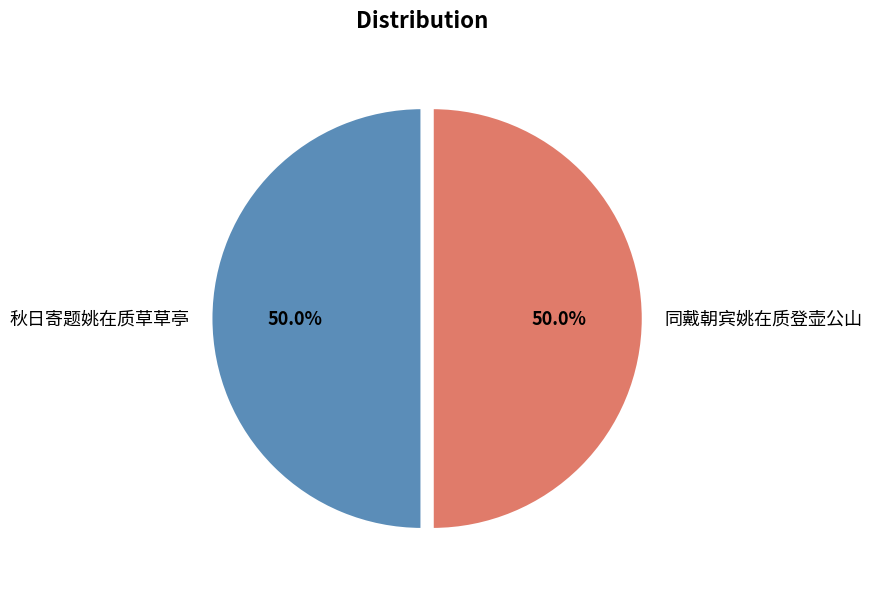

Do 秋日寄题姚在质草草亭 and 同戴朝宾姚在质登壶公山 together represent more than half of the pie?

Yes